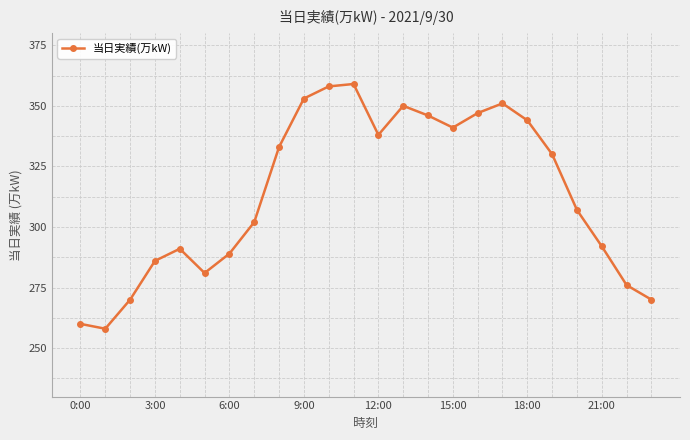

Is this an area chart (filled region under the line)?

No